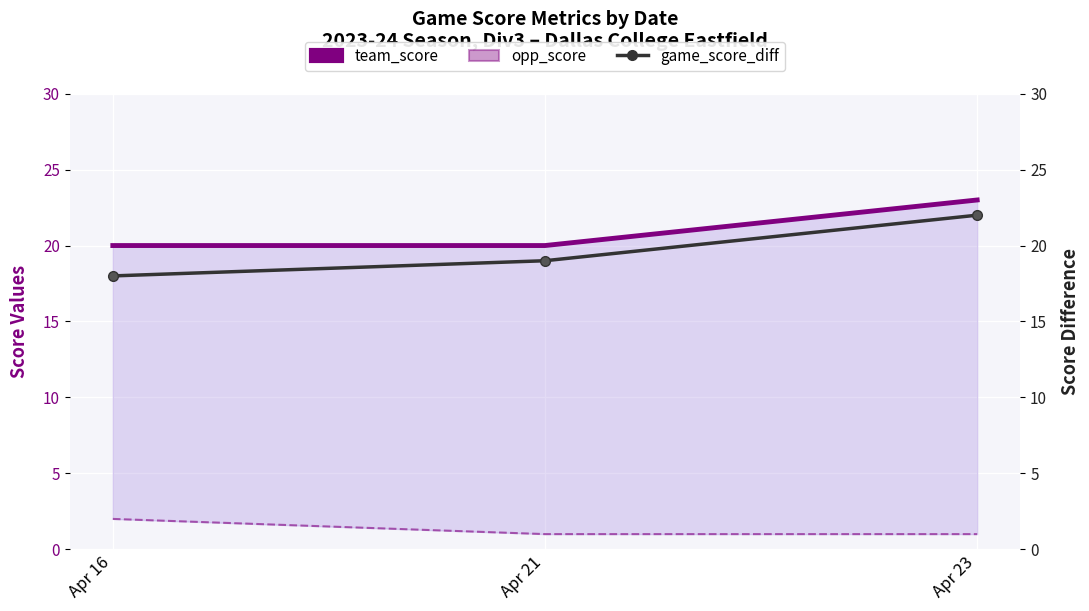

What is the value of the opp_score point at the 2nd from the left?

1